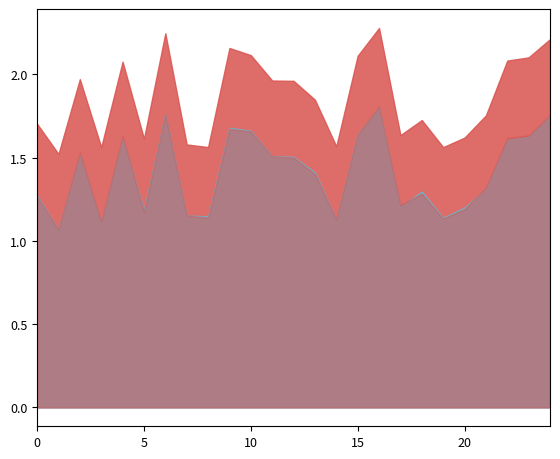

True or false: alpha_m_vals and alpha_max_vals intersect in this chart.

False